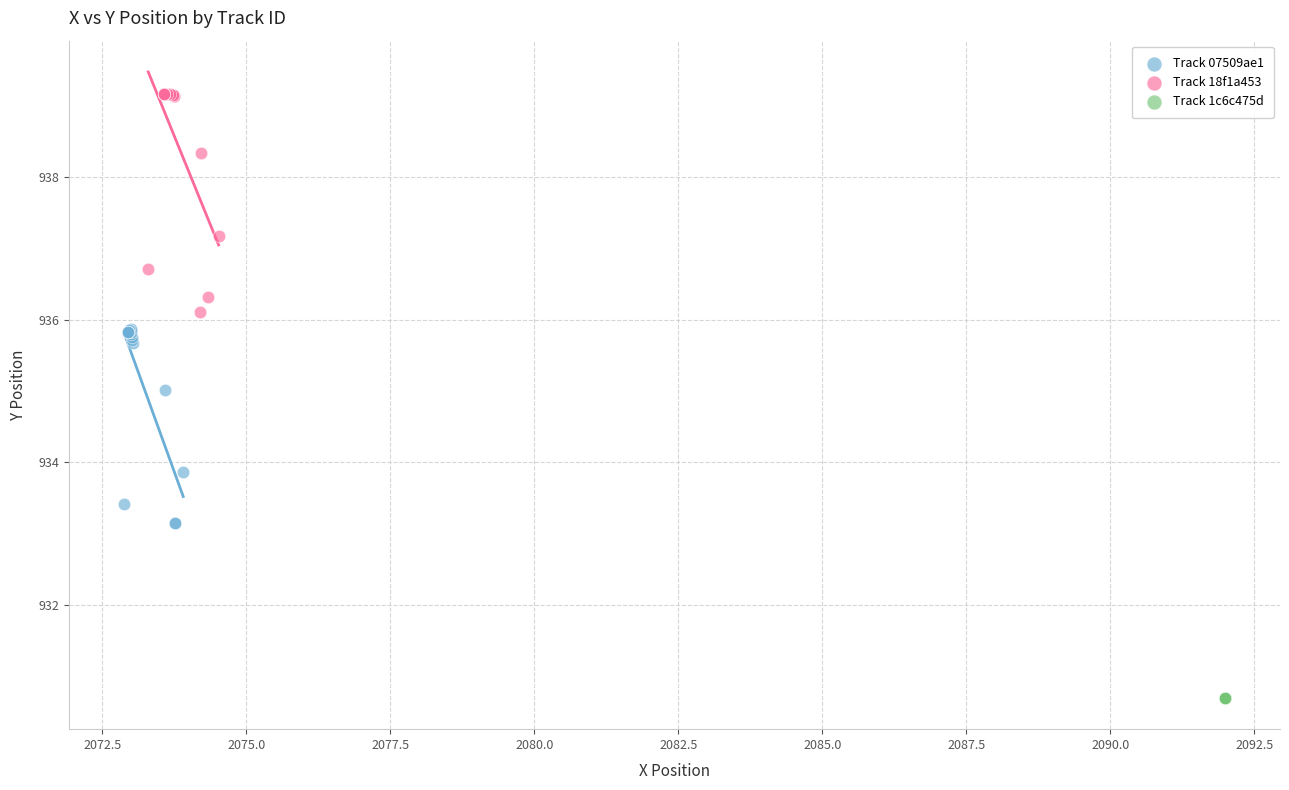

Which series reaches the maximum Y coordinate?

Track 18f1a453